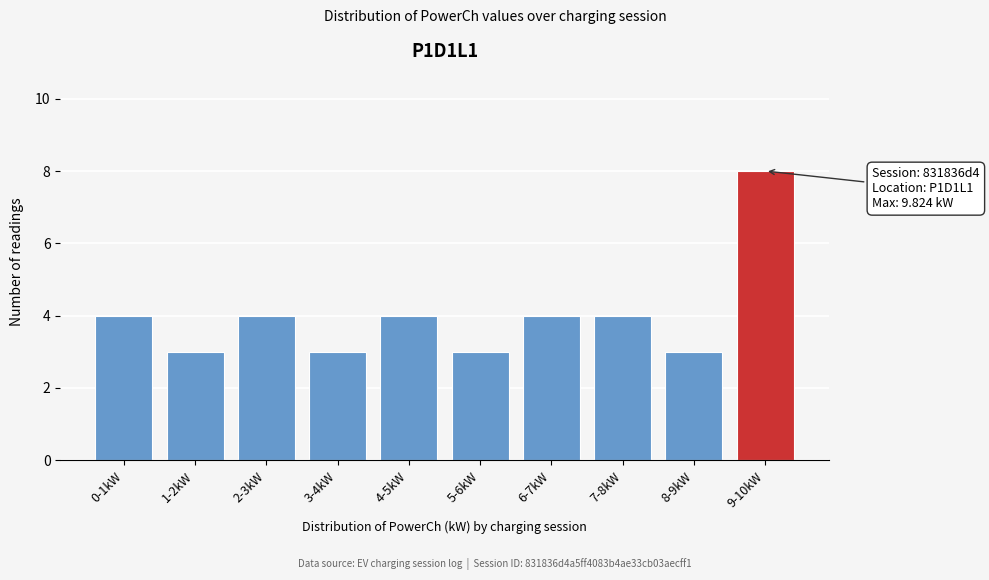

Reading left to right, extract all data points from this chart.

4	3	4	3	4	3	4	4	3	8